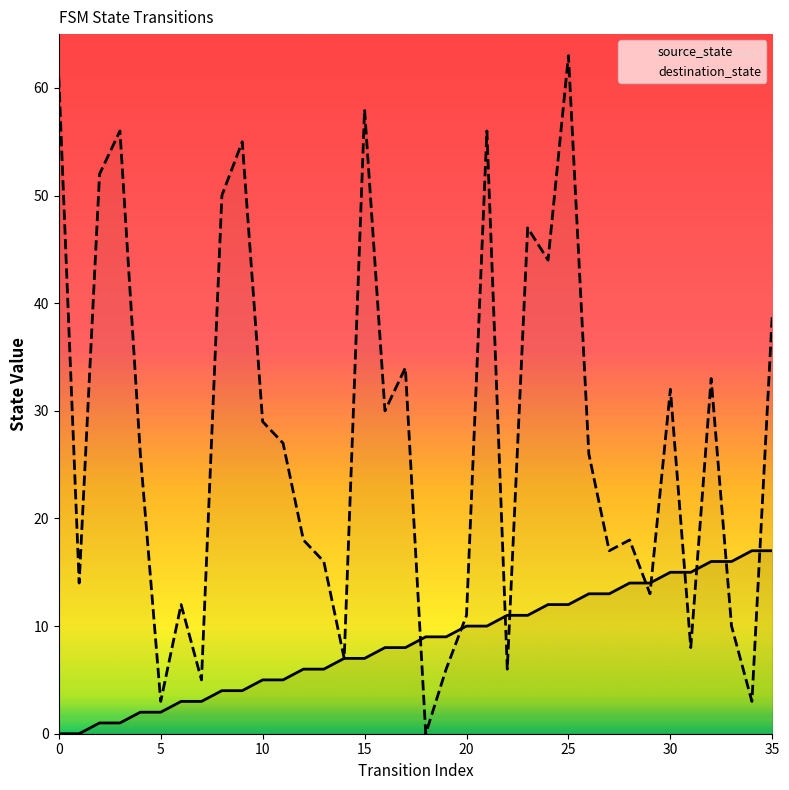

Which series has the largest total across all categories?

destination_state